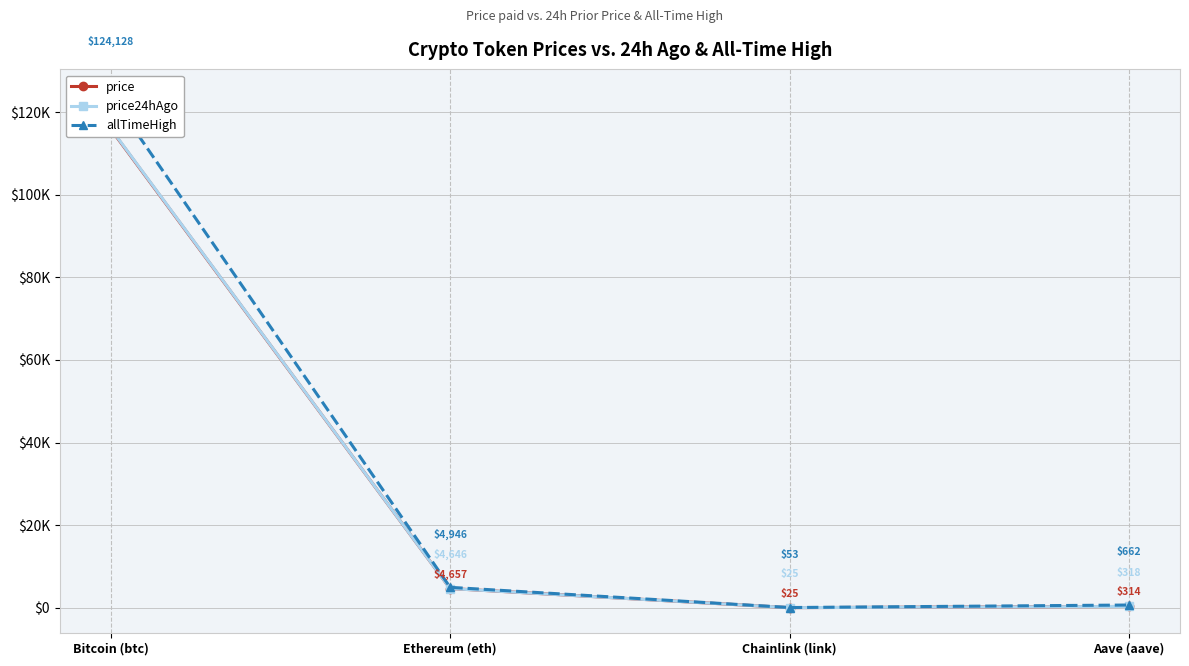

What is the label of the 4th point from the right?

Bitcoin (btc)